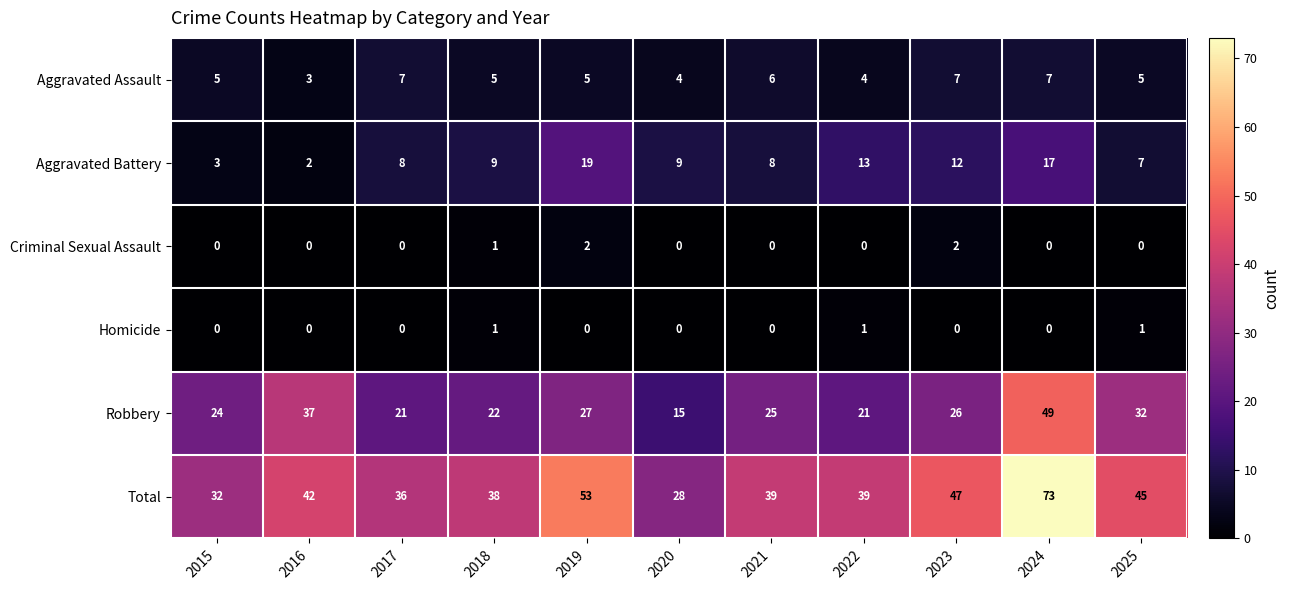

The Aggravated Battery series shows 9 at 2020. True or false?

True